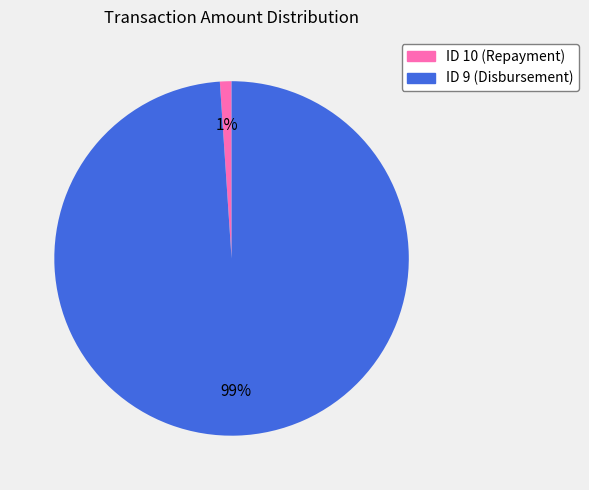

Between ID 9 (Disbursement) and ID 10 (Repayment), which is larger?

ID 9 (Disbursement)